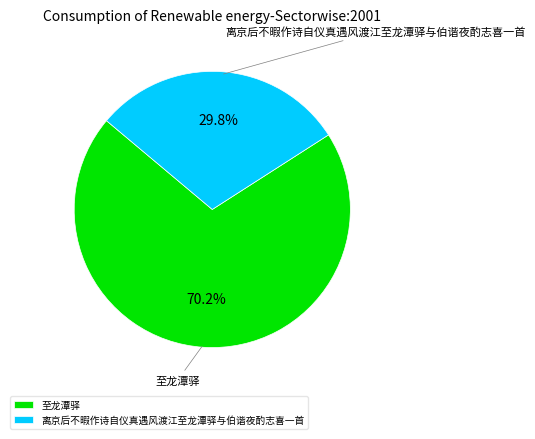

To the nearest percent, what is the average slice percentage?

50%